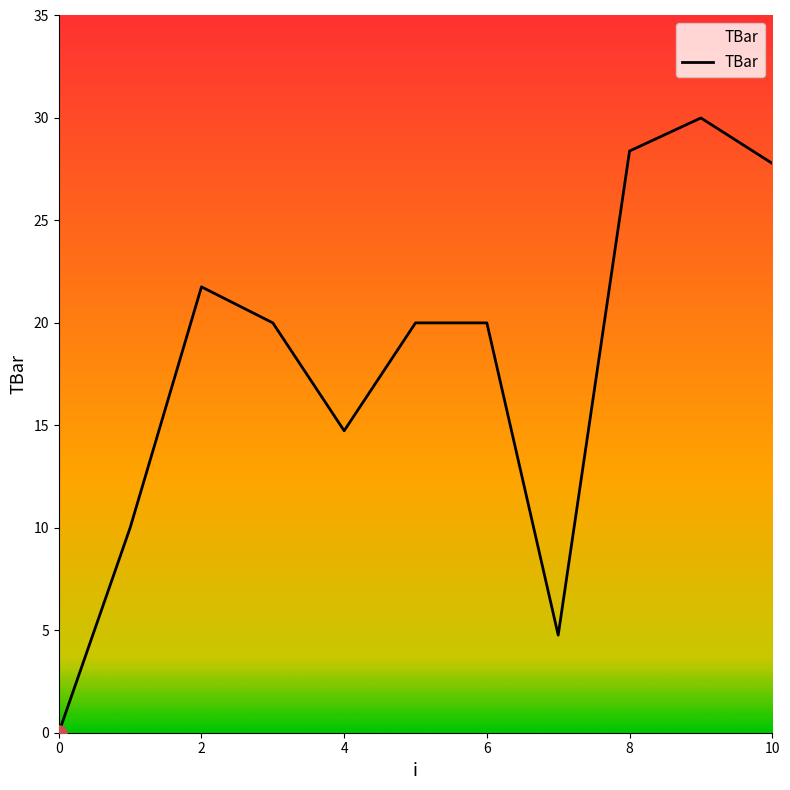

What is the greatest value displayed?

30.0